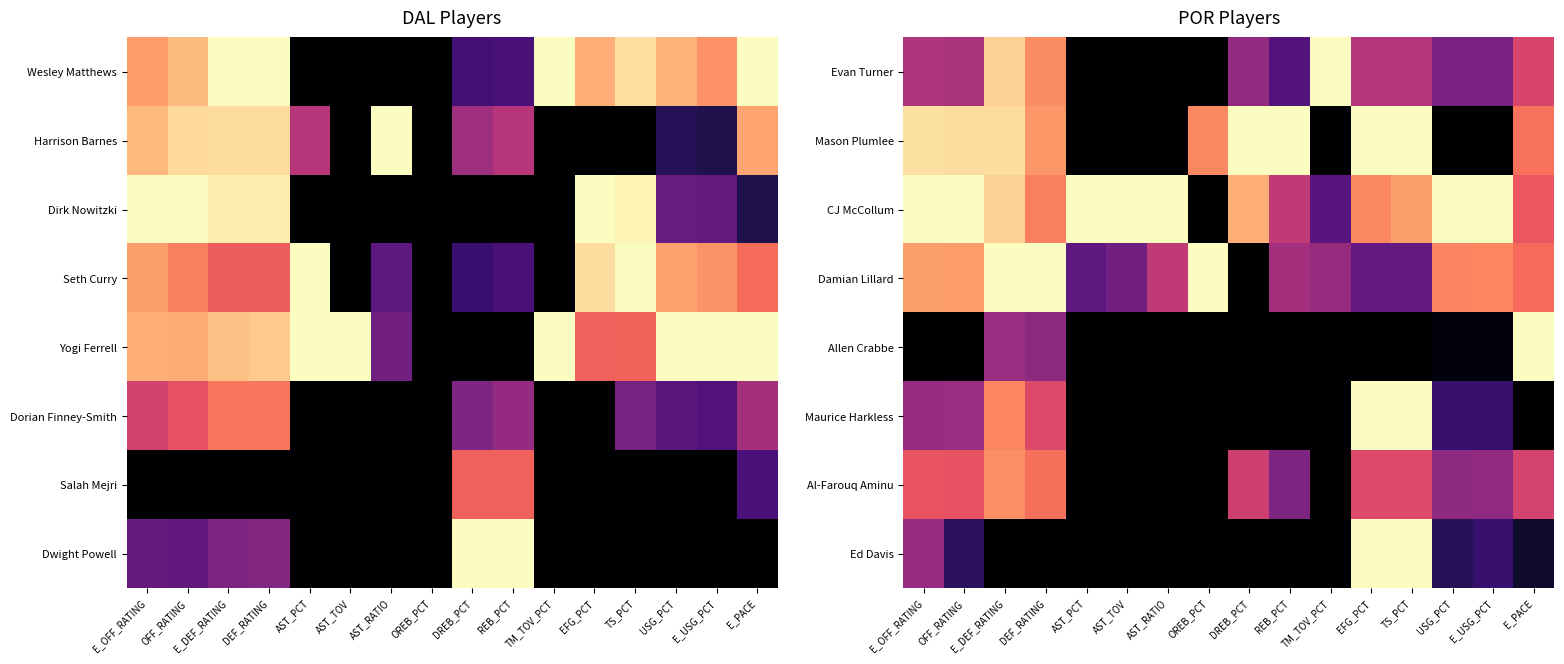

What is the difference between the highest and lowest values at DEF_RATING?

1.0